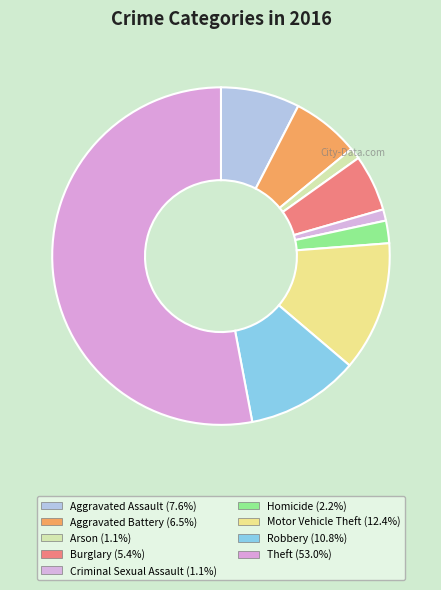

The Motor Vehicle Theft slice represents 26% of the pie. True or false?

False